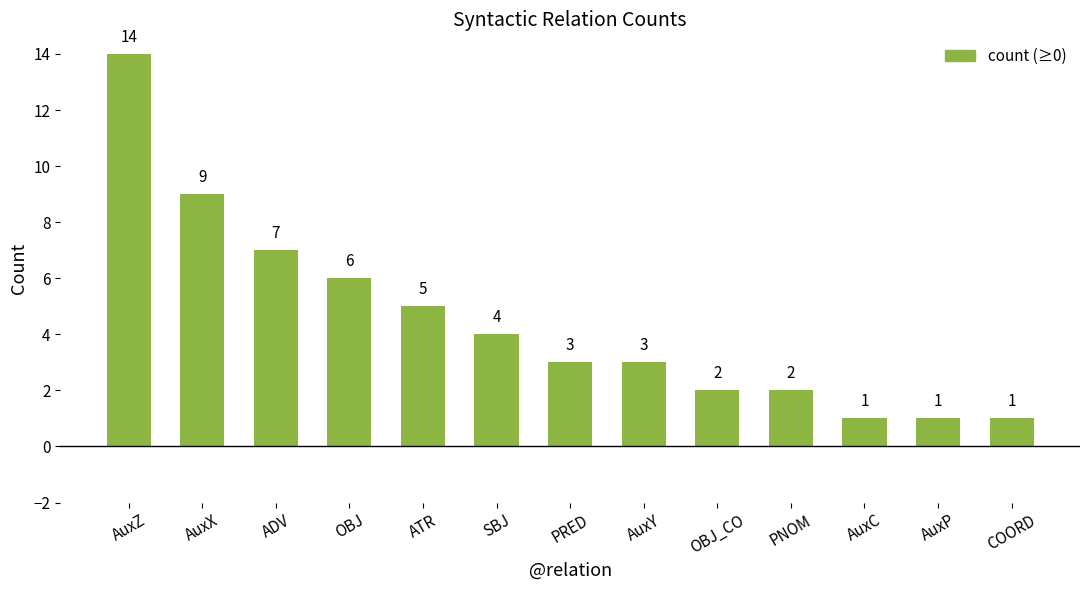

Which has a higher value, AuxY or COORD?

AuxY